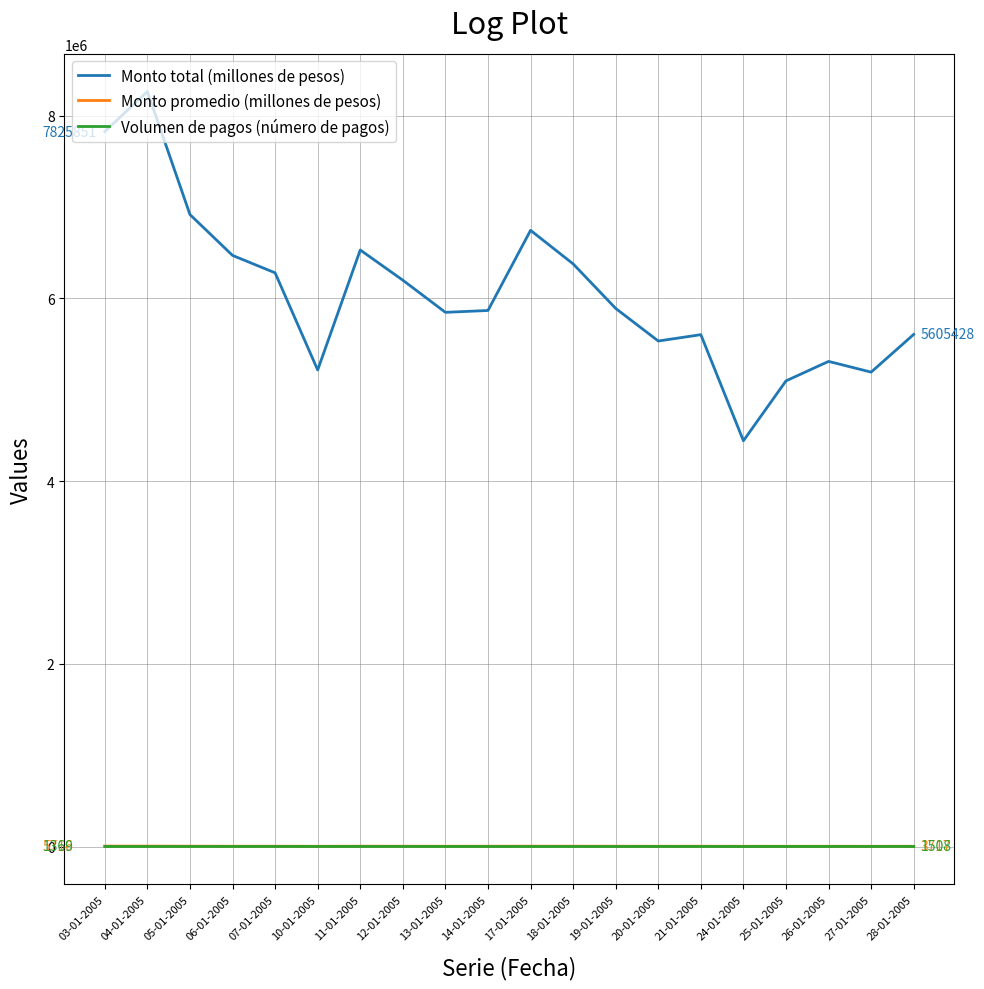

True or false: Monto promedio (millones de pesos) has a value of 4171 at 06-01-2005.

True